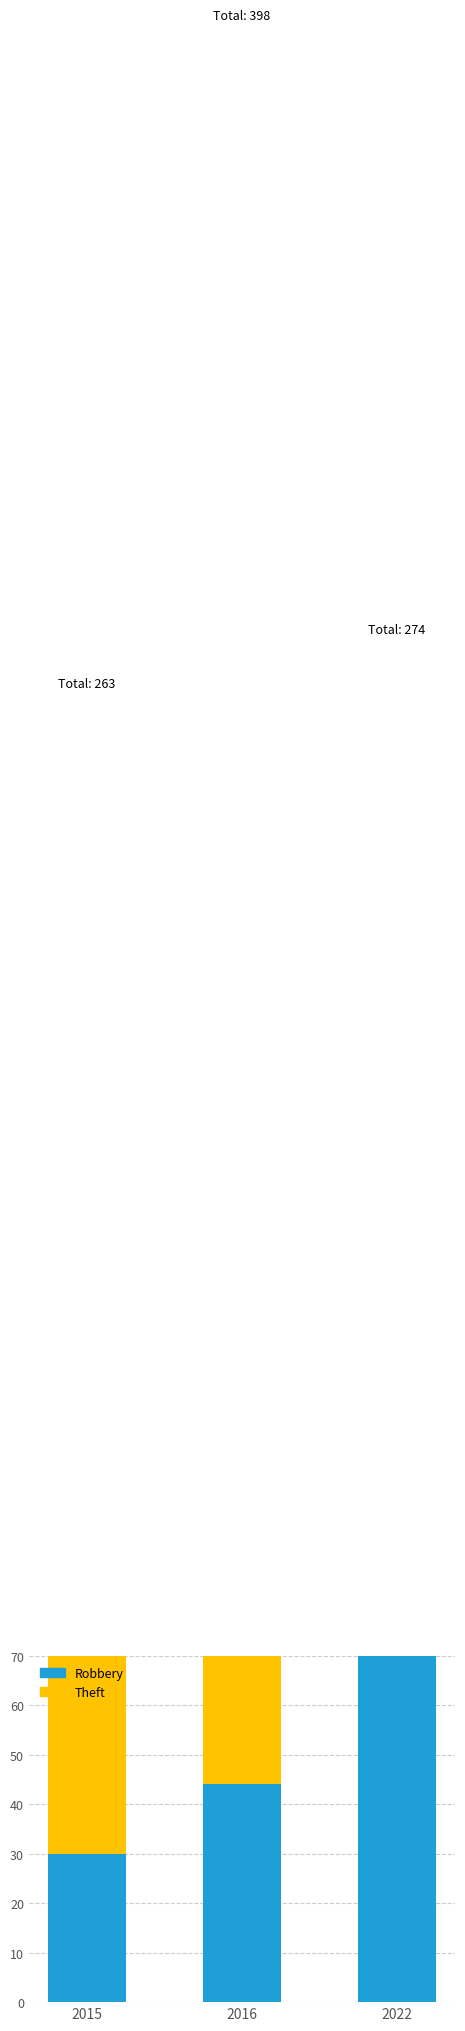

What is the average value of the Theft series?

260